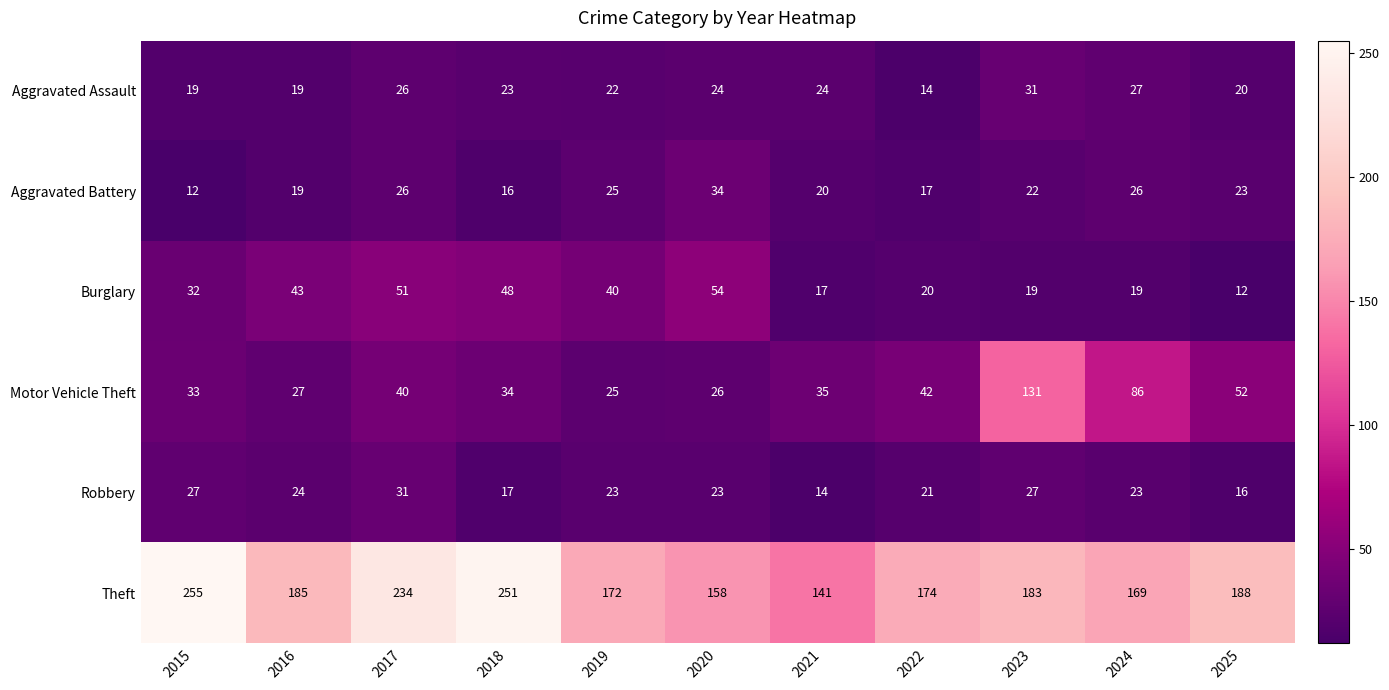

Rank the series at 2022 from lowest to highest value.

Aggravated Assault, Aggravated Battery, Burglary, Robbery, Motor Vehicle Theft, Theft